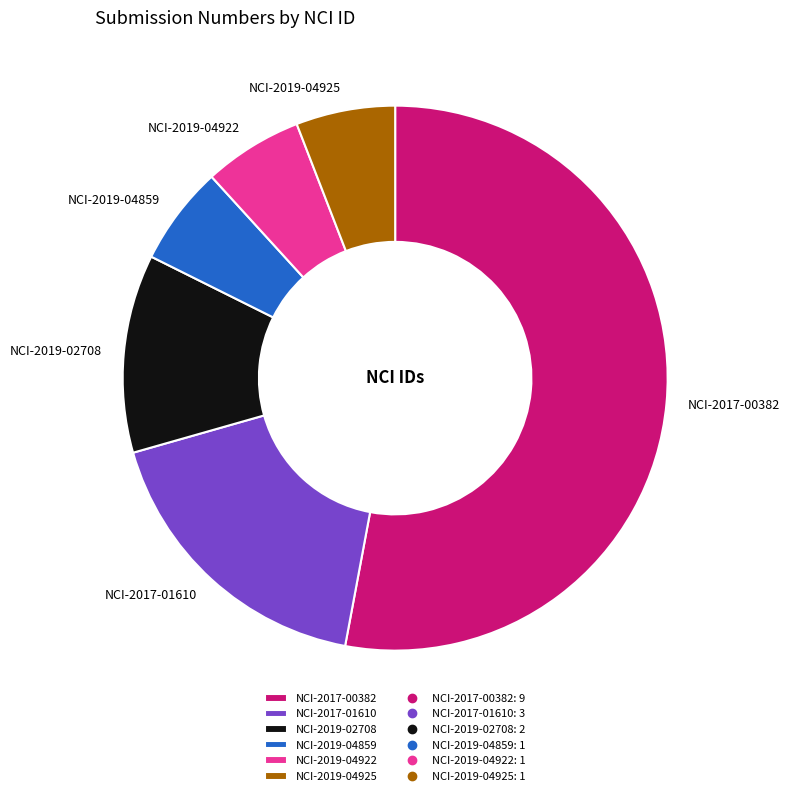

The NCI-2019-04925 slice represents 6% of the pie. True or false?

True